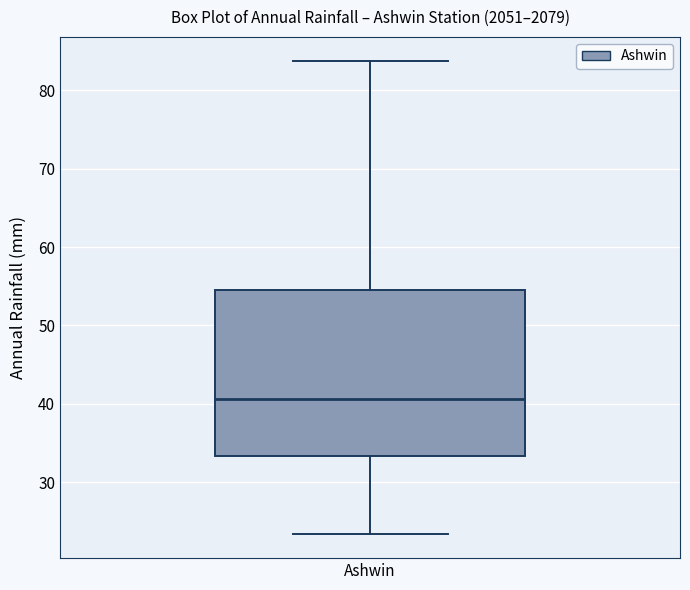

Read this box plot against the y-axis: the position of the median line, the range covered by the box, and the ends of both whiskers. The values are not printed on the chart, so give them approximately, as read against the axis.

median 41, box 33 to 55, whiskers 23 to 84